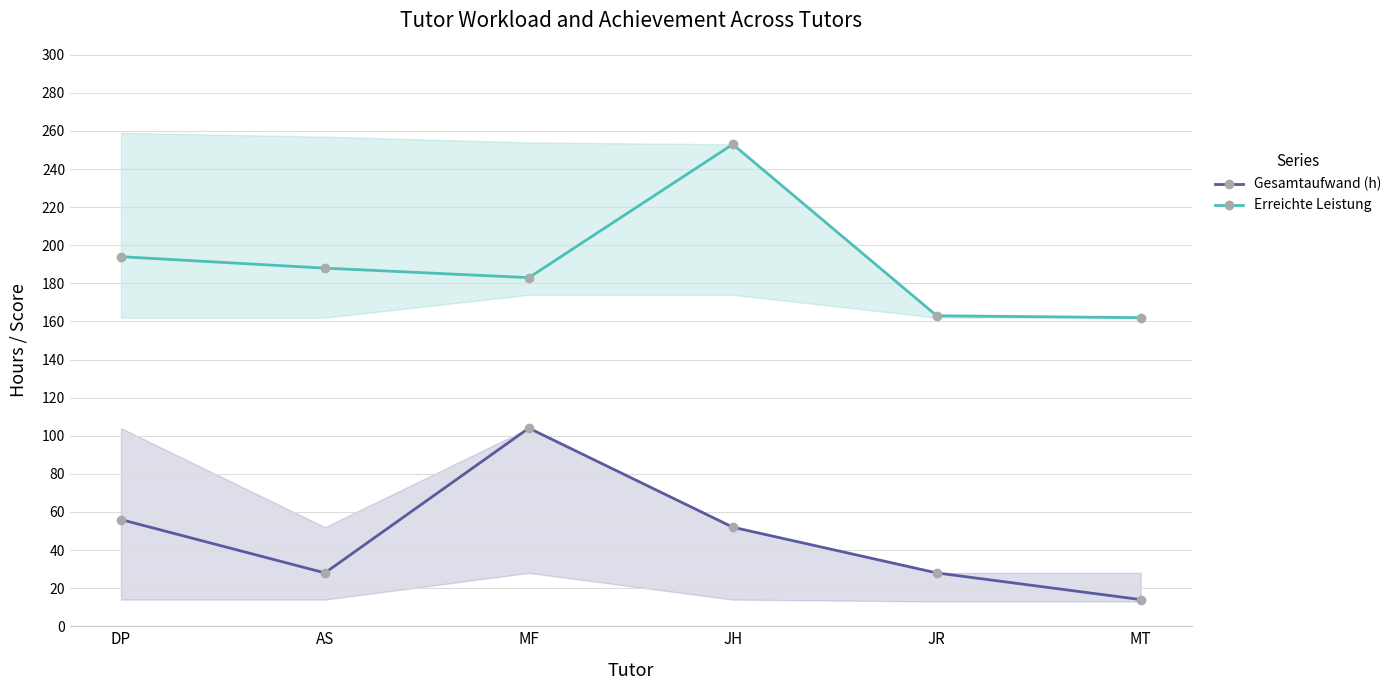

Which series has the largest range (max minus min)?

Erreichte Leistung